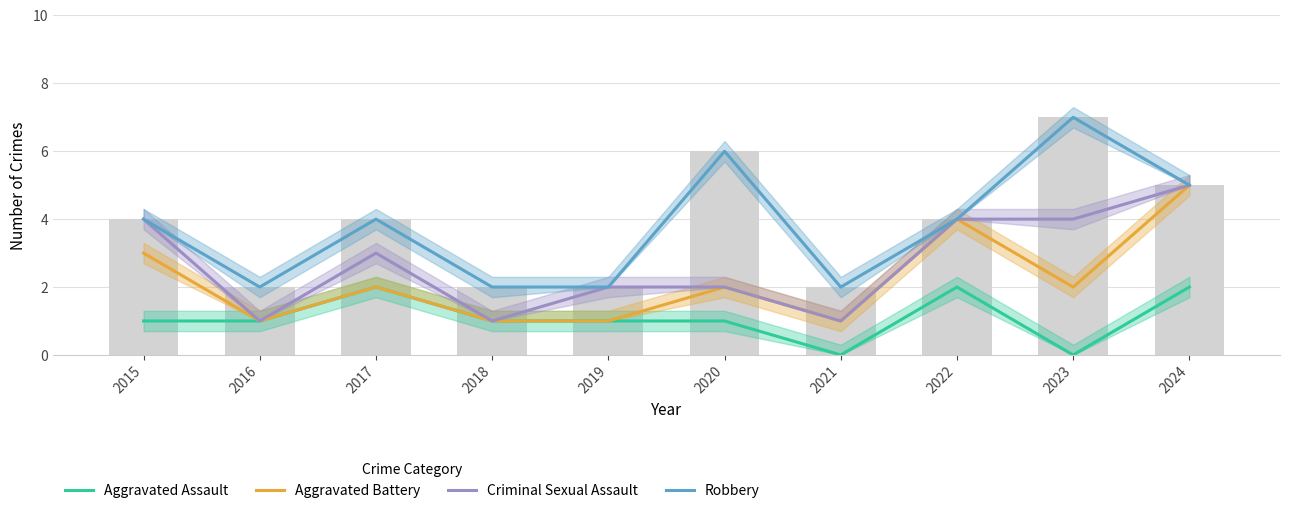

Reading right to left, transcribe all the data shown in this chart.

Aggravated Assault: 2	0	2	0	1	1	1	2	1	1
Aggravated Battery: 5	2	4	1	2	1	1	2	1	3
Criminal Sexual Assault: 5	4	4	1	2	2	1	3	1	4
Robbery: 5	7	4	2	6	2	2	4	2	4